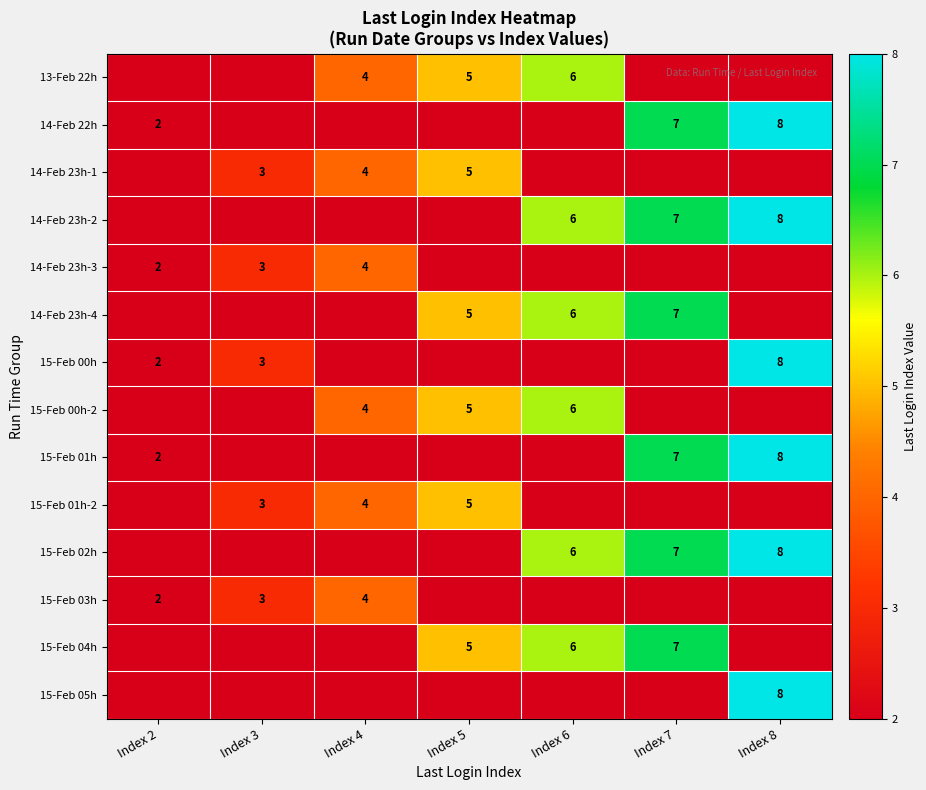

True or false: 15-Feb 03h has a value of 7 at Index 4.

False